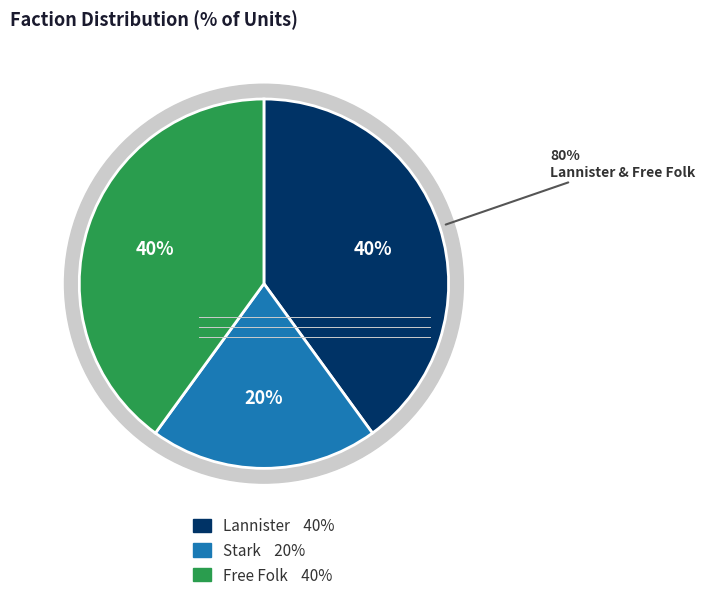

Count the number of slices in the pie.

3